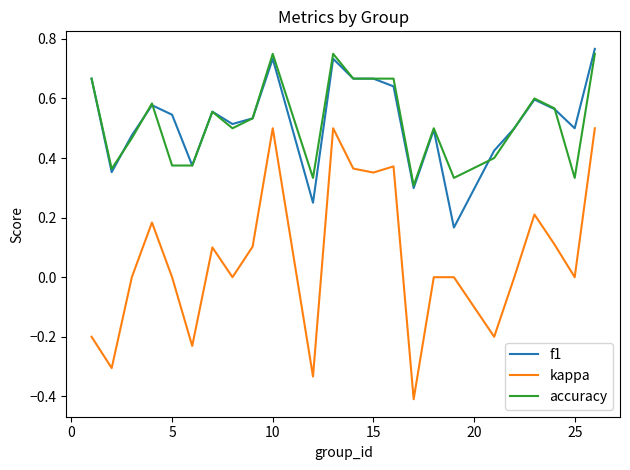

True or false: kappa and accuracy cross at least once.

False